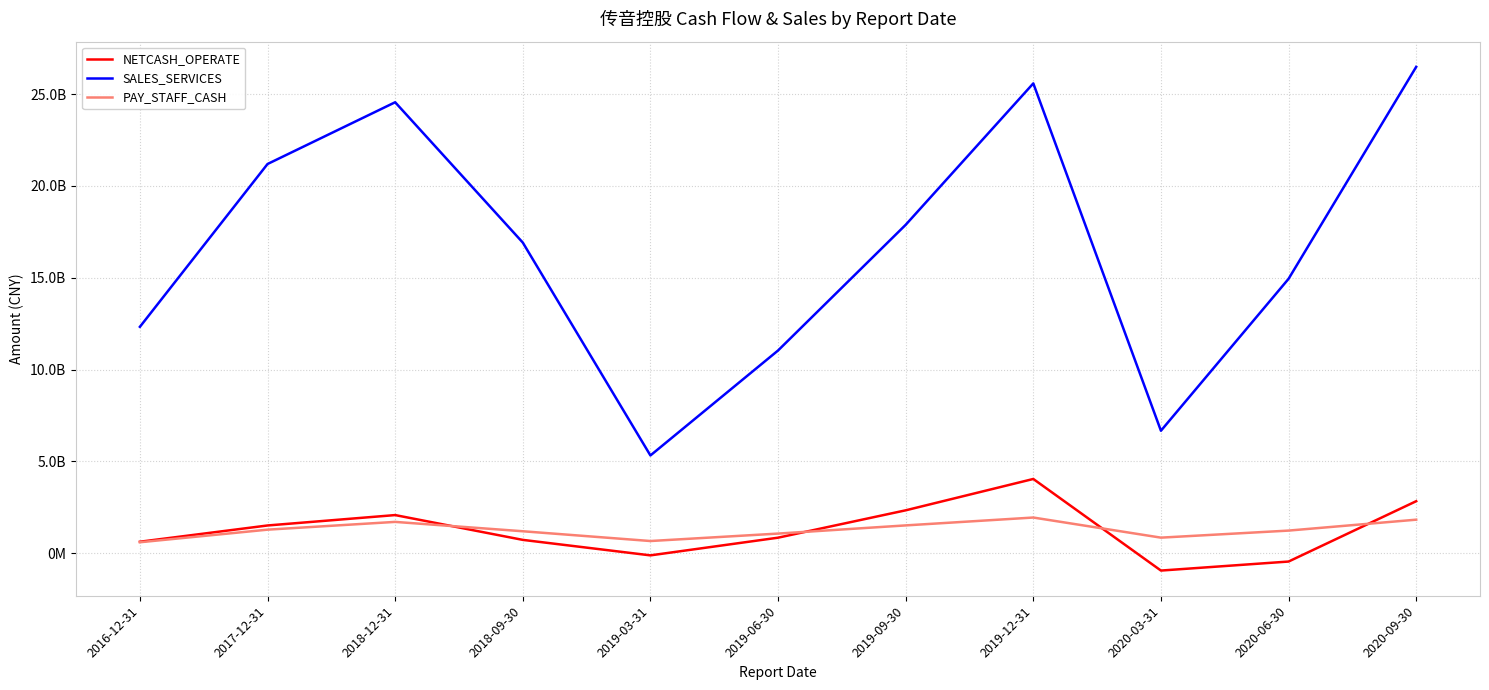

What is the difference between the second highest and minimum values in the SALES_SERVICES series?

20266903535.9